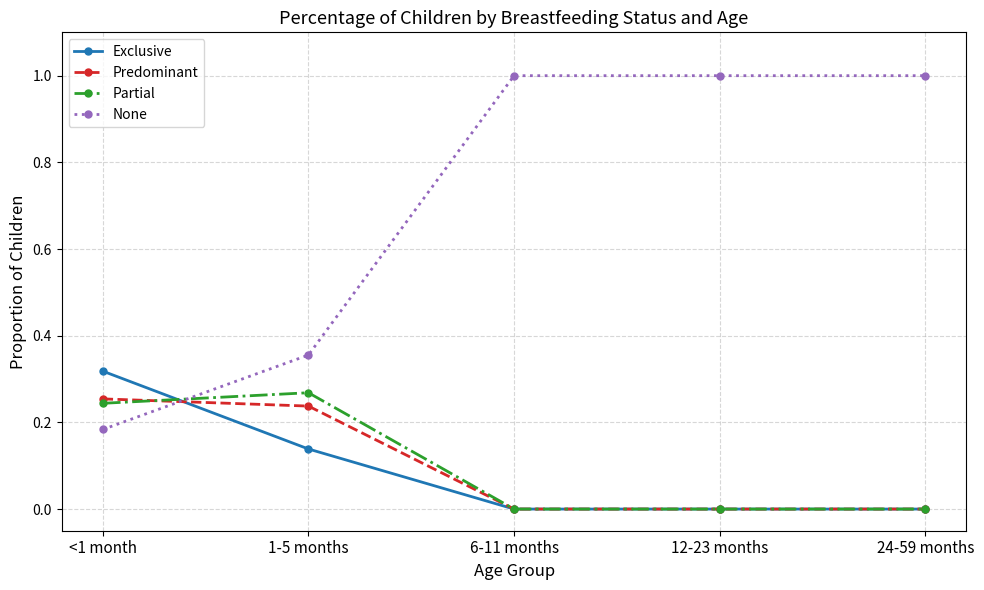

True or false: None has more than 1 points higher than both neighbors.

False